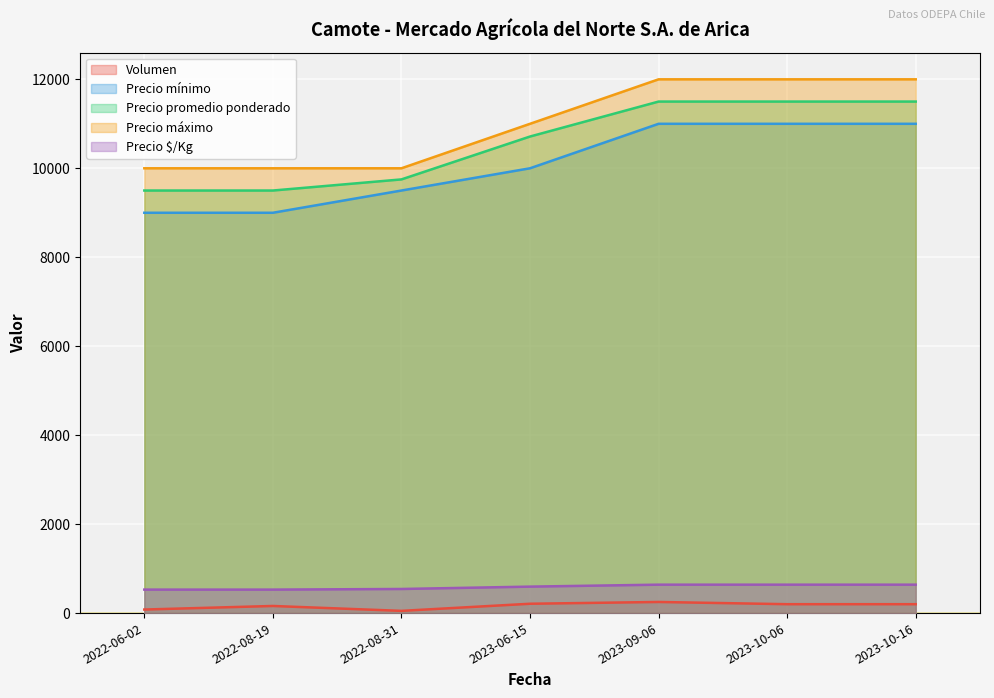

What is the label of the 3rd point from the left?

2022-08-31